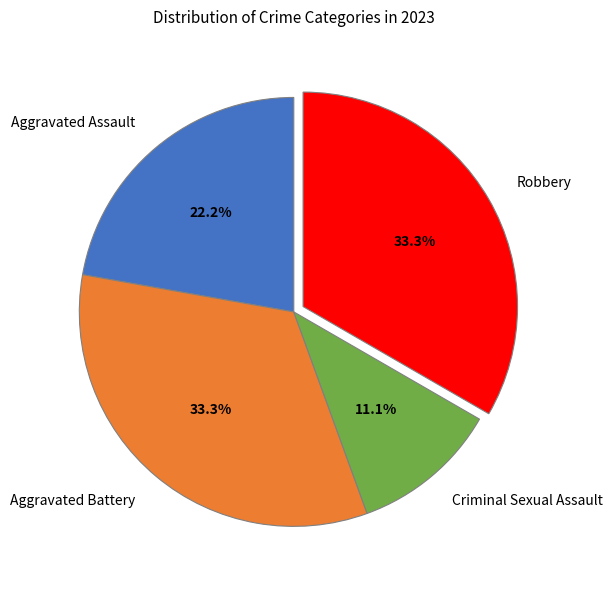

Combined, do Robbery and Aggravated Assault account for over 50%?

Yes